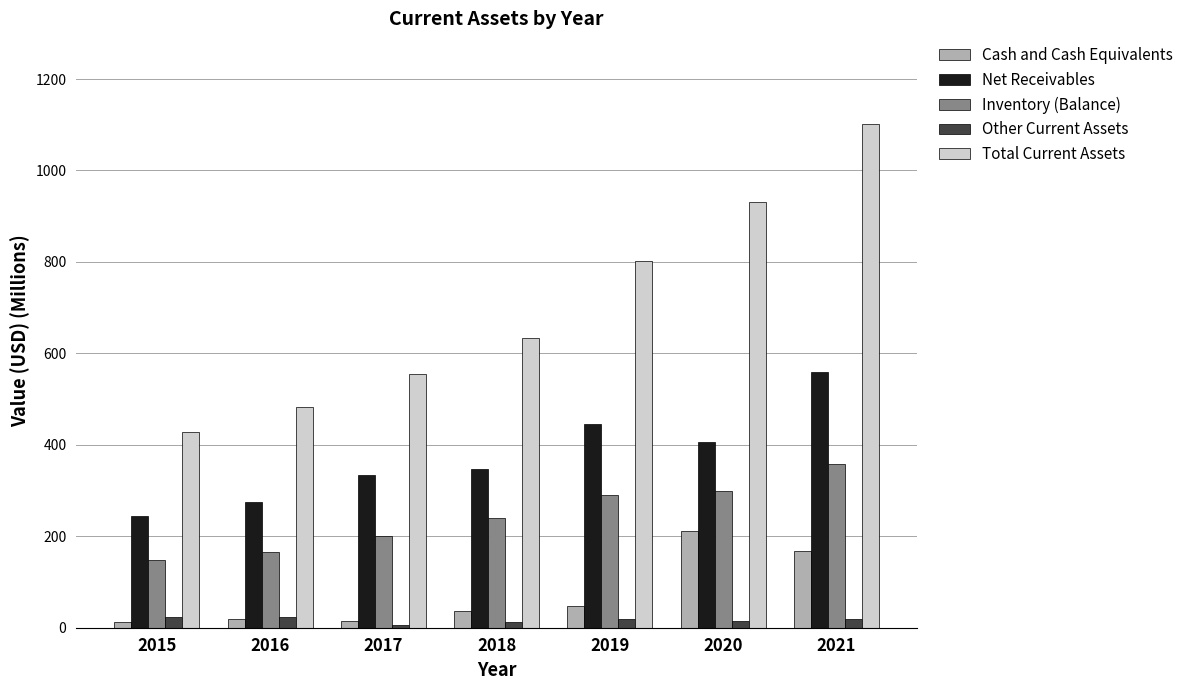

The value of Inventory (Balance) at 2017 is 200.2. True or false?

True